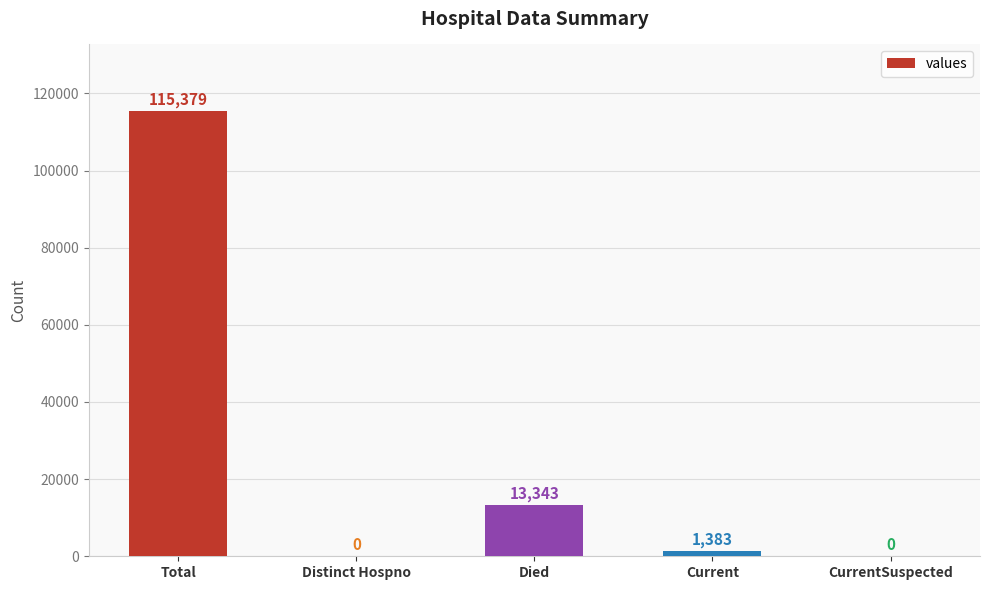

What is the greatest value displayed?

115379